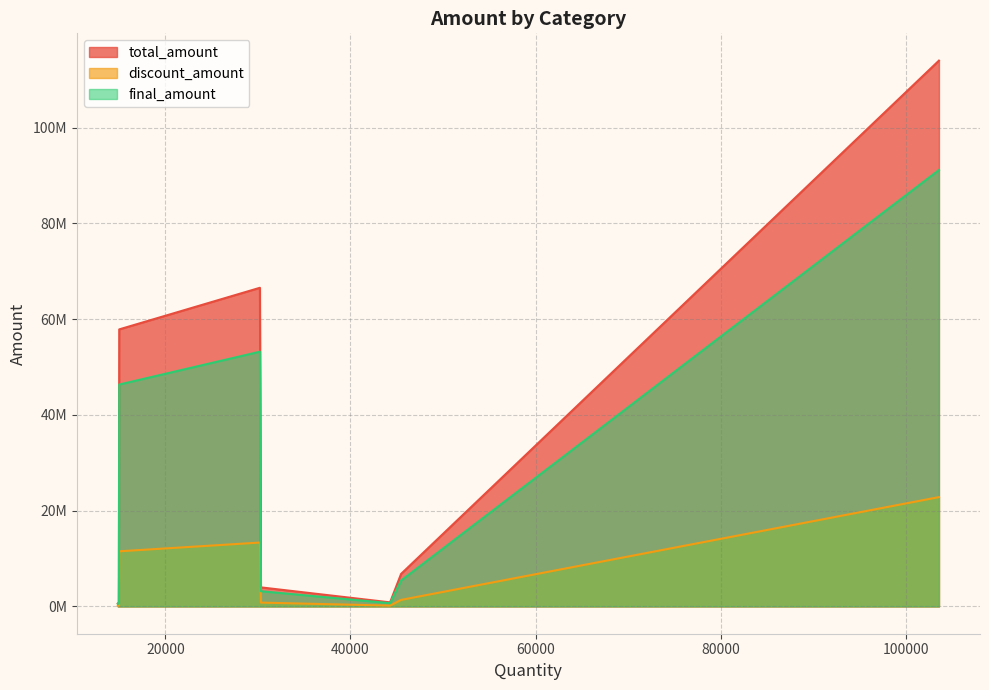

What are all the series names shown in the legend?

total_amount, discount_amount, final_amount